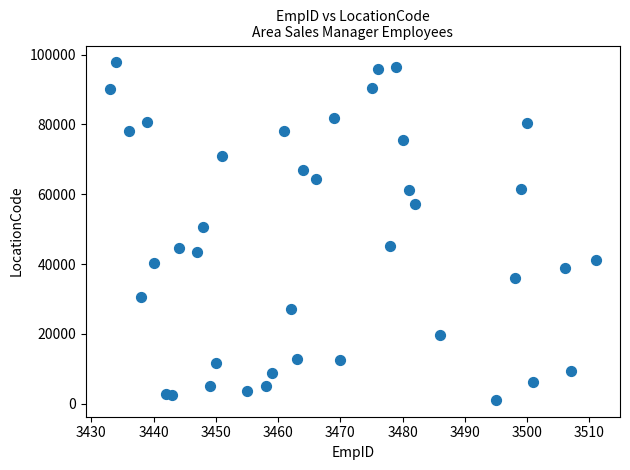

What is the range of X values (max minus min)?

78